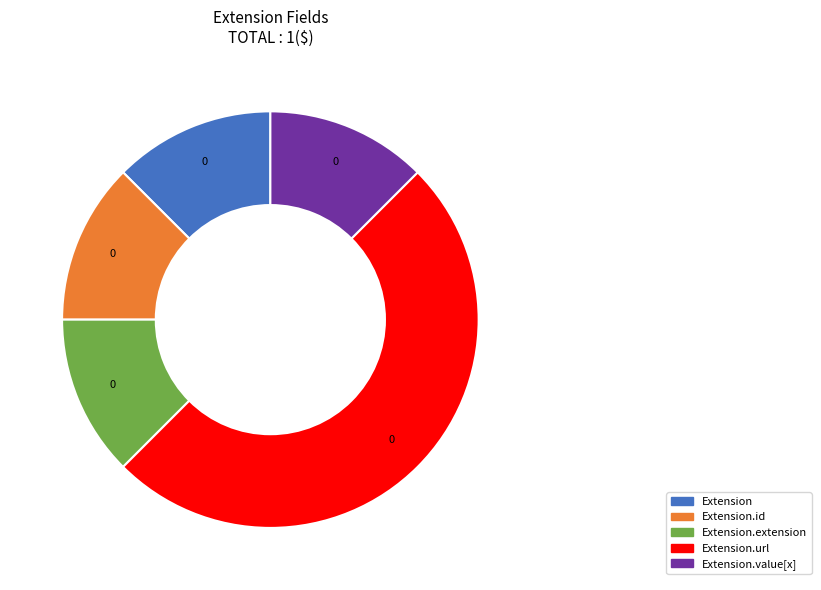

Rank the categories by value from lowest to highest.

Extension, Extension.id, Extension.extension, Extension.value[x], Extension.url